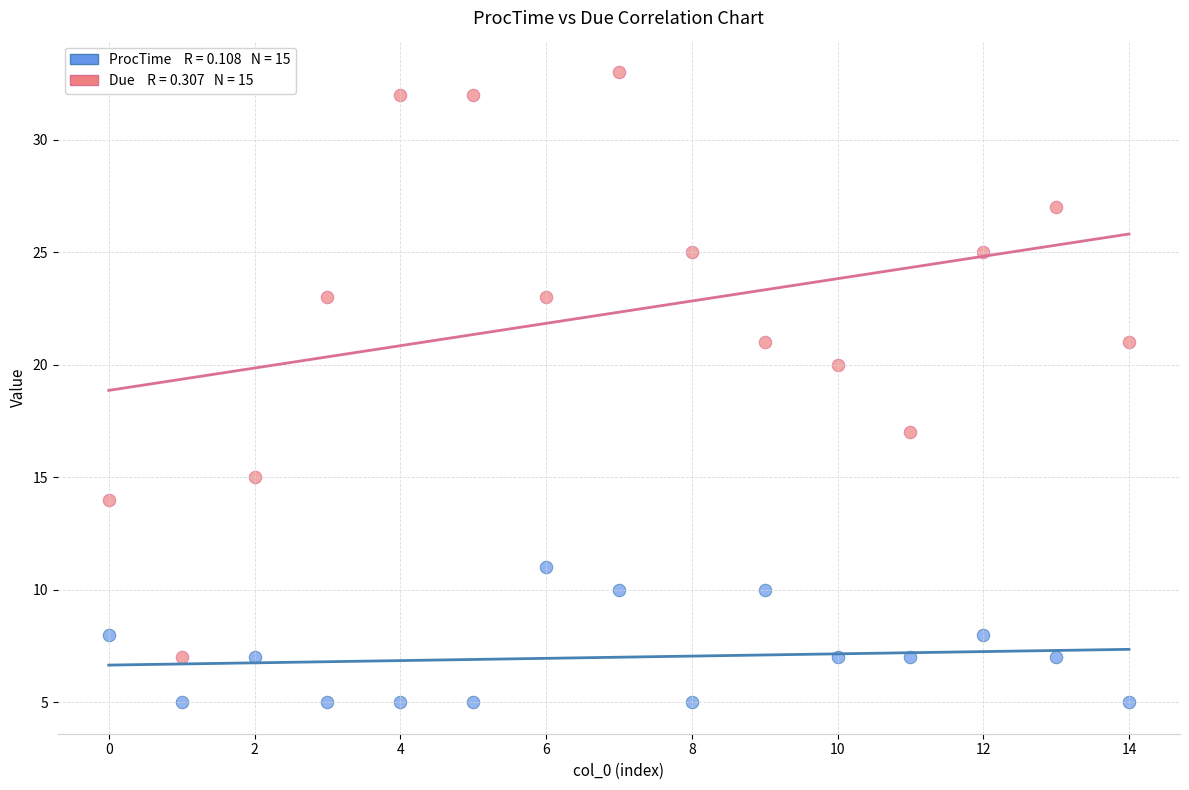

Across all series, what Y value is closest to 19?

20